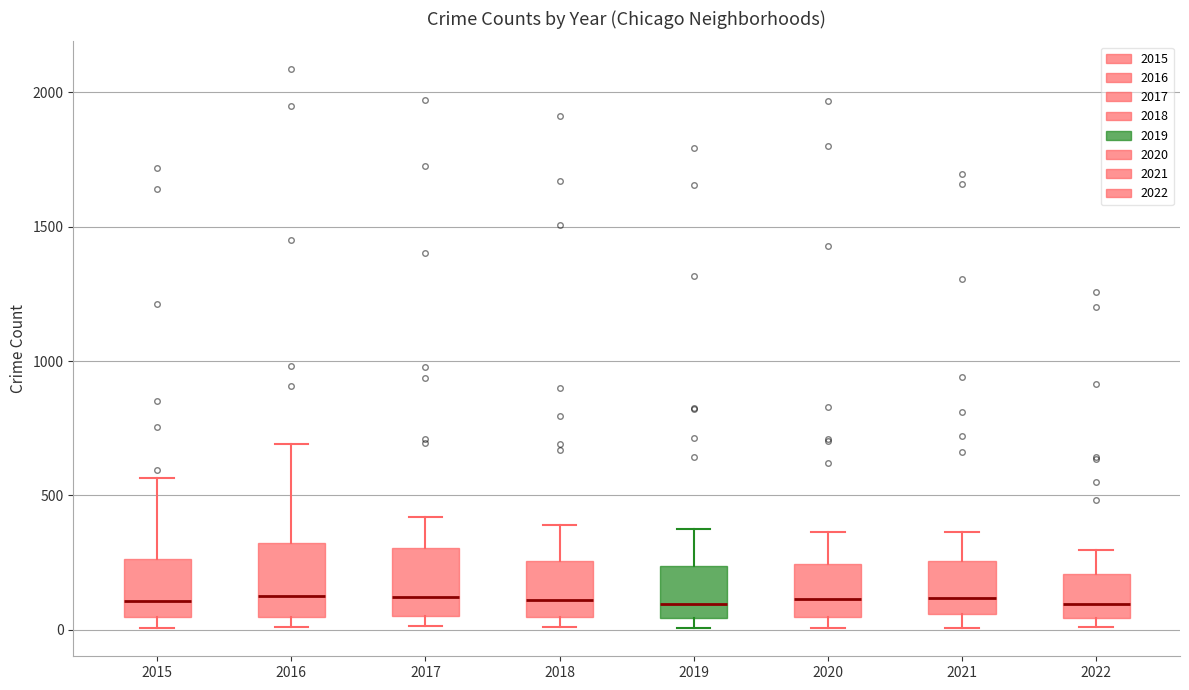

Where does the median line of the box at x = 2017 sit on the y-axis? The values are not printed on the chart, so give them approximately, as read against the axis.

100